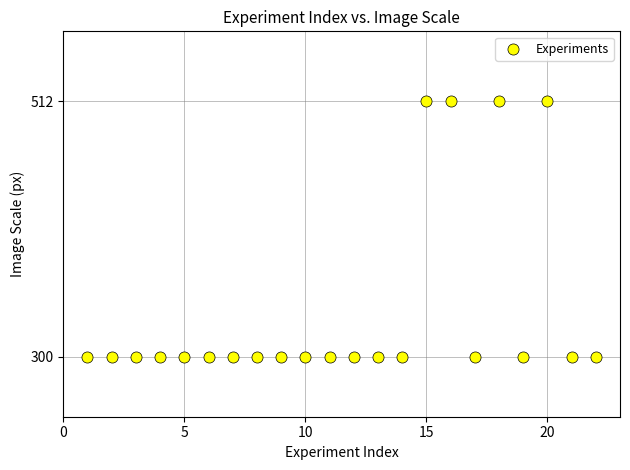

What is the range of X values (max minus min)?

21